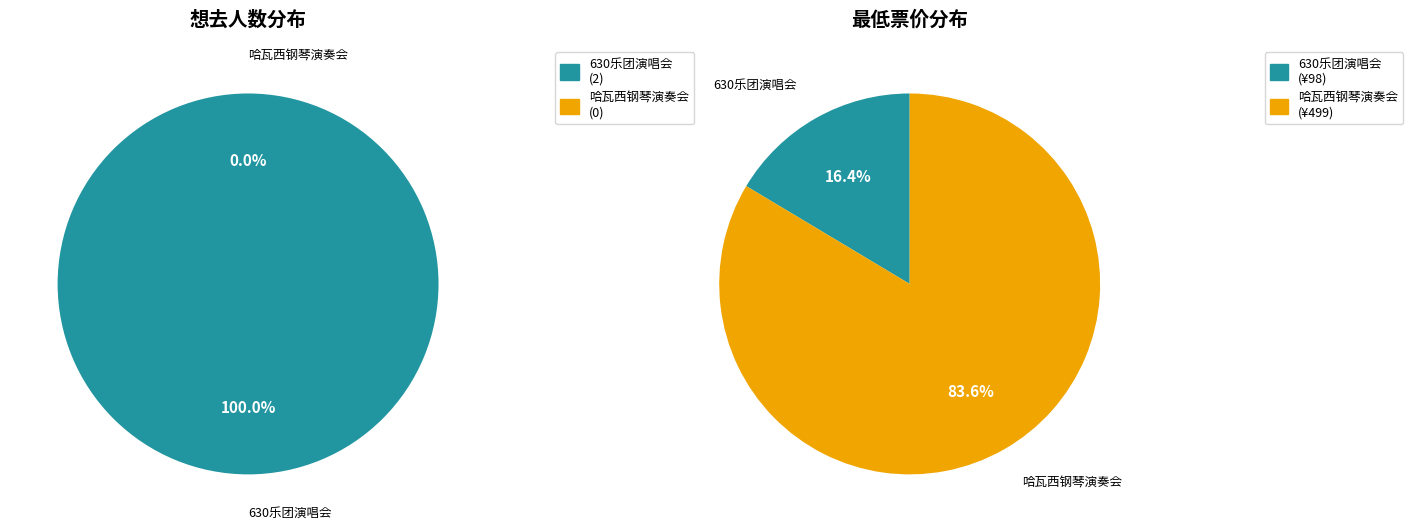

The 苏州·630乐团摇滚情歌之夜《真的爱你》《挪威的森林》重温经典演唱会 slice represents 30% of the pie. True or false?

False